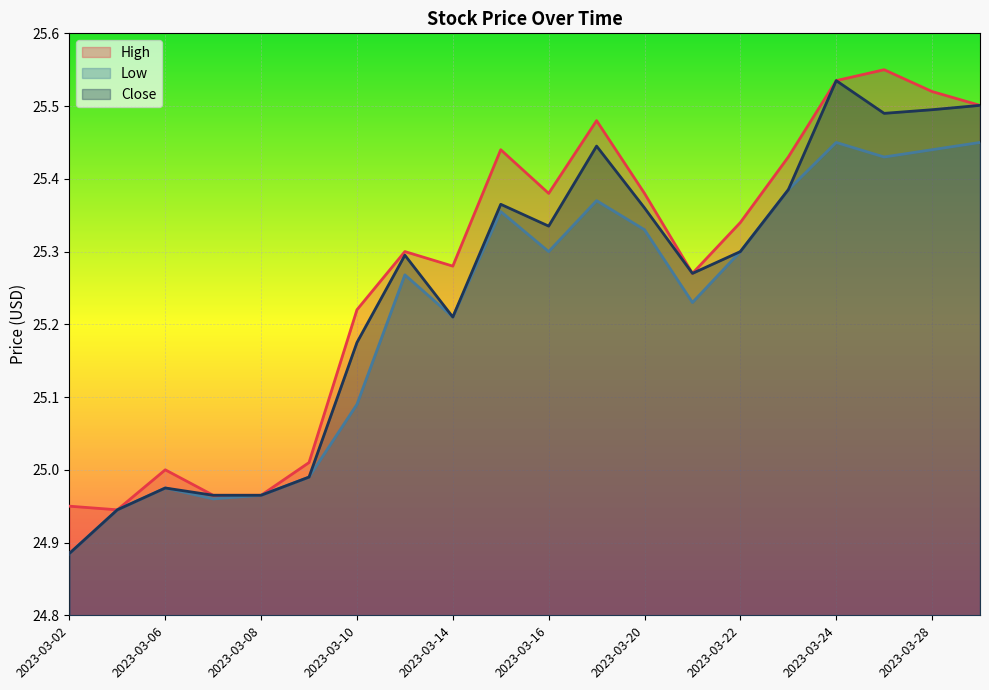

Which series has the largest total across all categories?

High